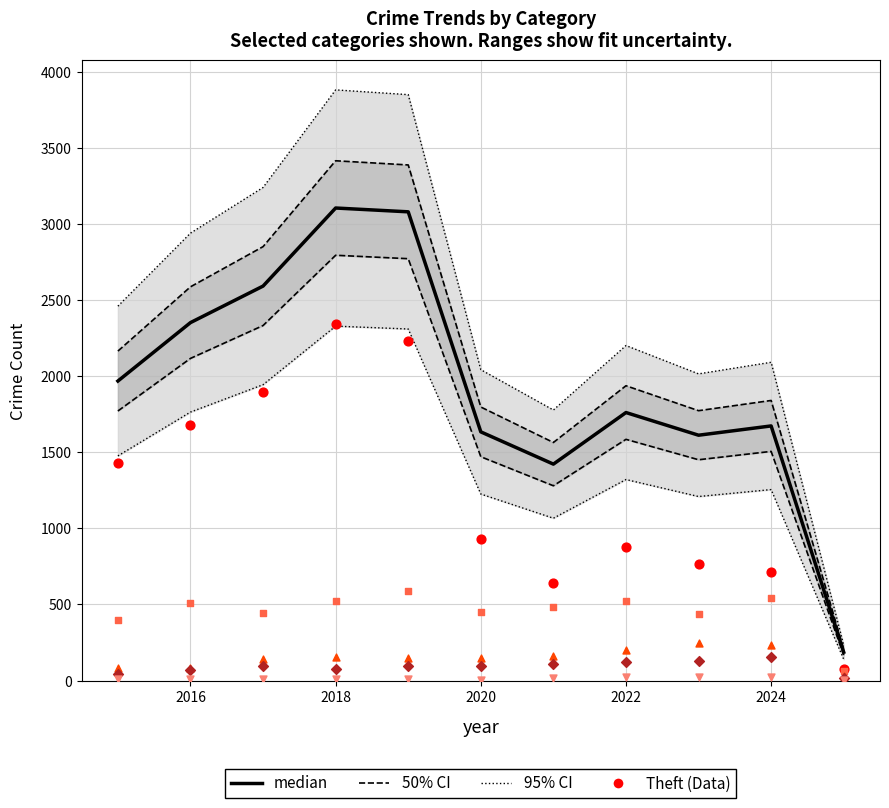

Which series has the widest spread of Y values?

median